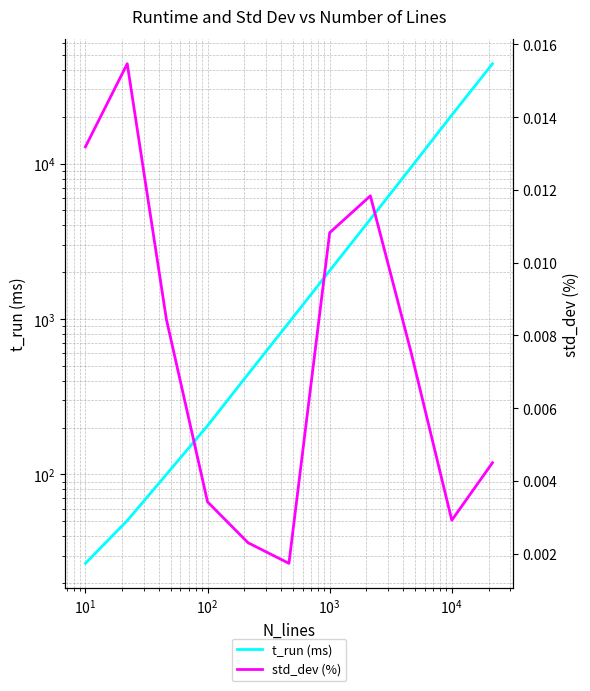

Is the value of t_run (ms) at $\mathdefault{10^{5}}$ greater than the value of std_dev (%) at 10?

Yes